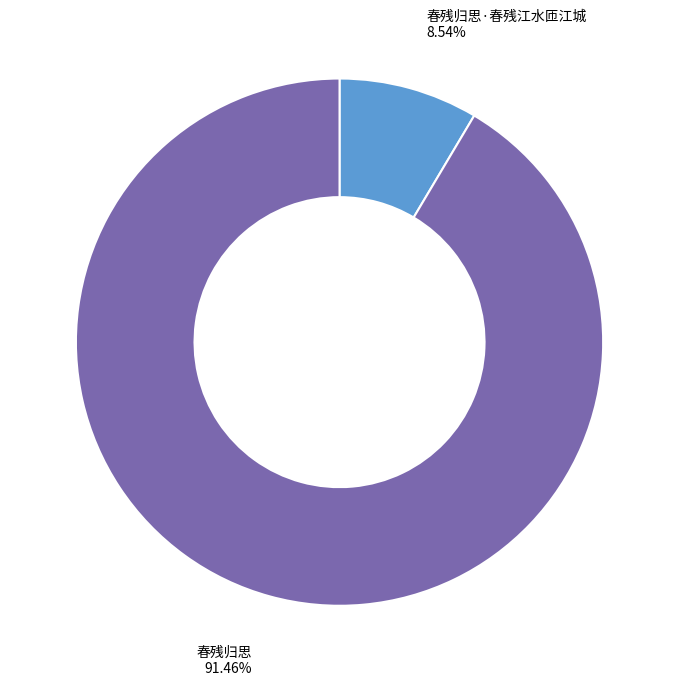

Which category has the smallest portion of the pie?

春残归思·春残江水匝江城